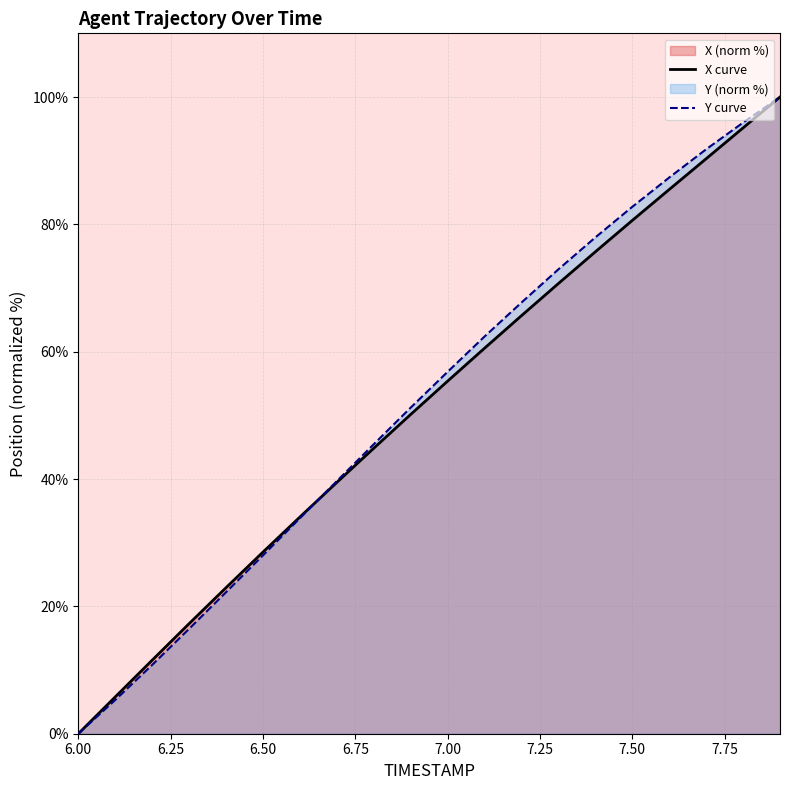

At 6.2, list the series in order from largest to smallest.

X, Y